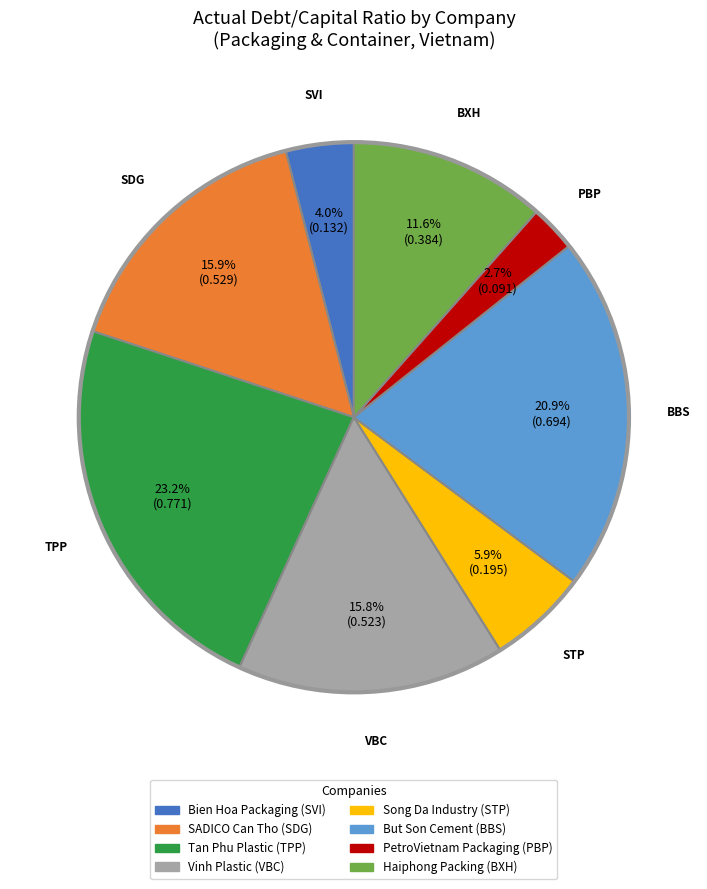

Is there any slice that represents more than half of the pie?

No